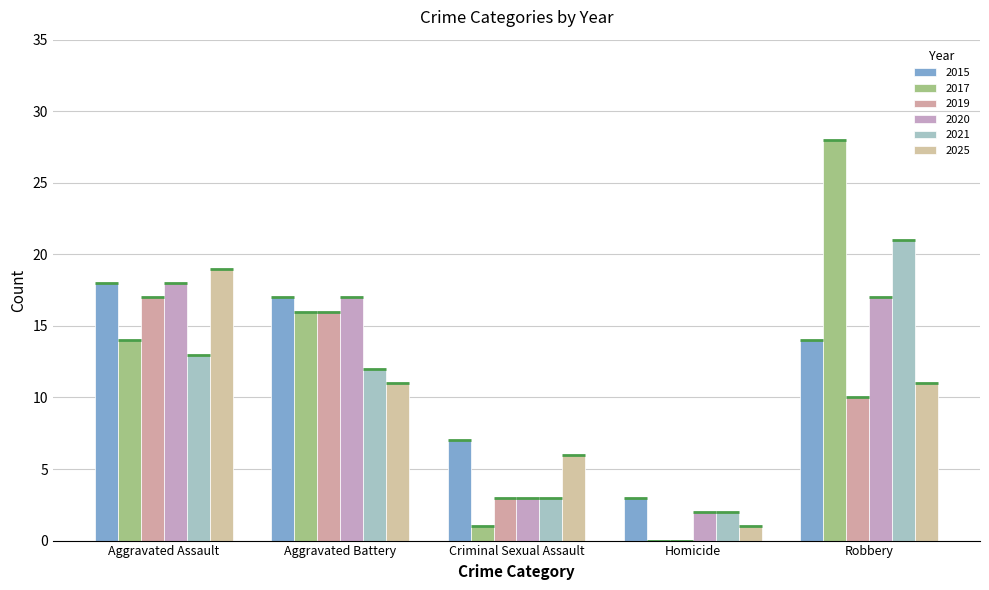

The 2019 series shows 1 at Criminal Sexual Assault. True or false?

False